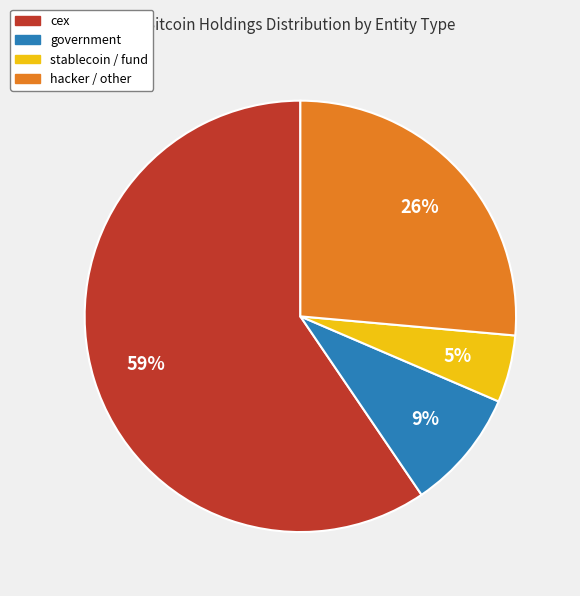

Does any single category account for the majority?

Yes